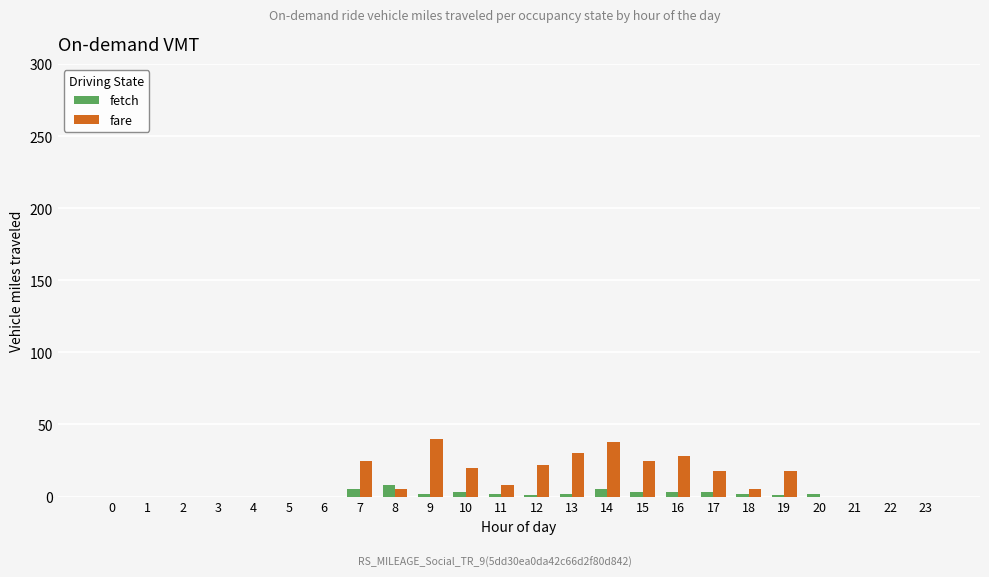

Which series has the largest range (max minus min)?

fare